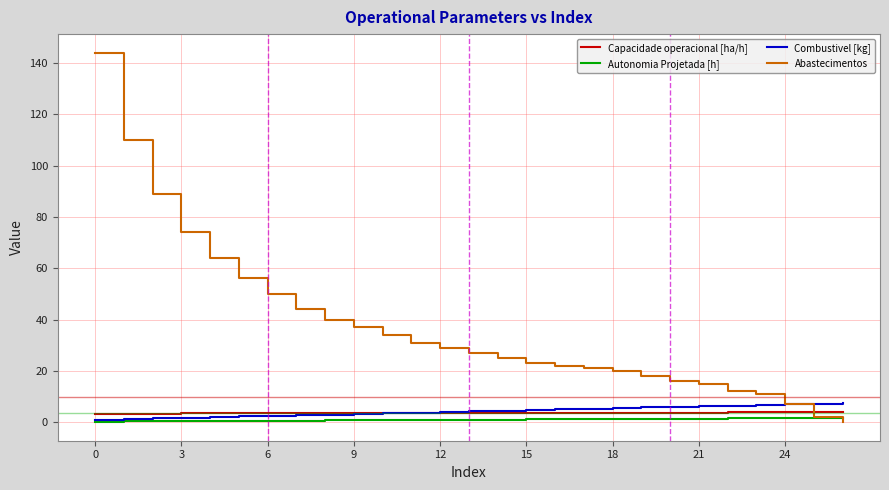

Which series has the widest spread of values?

Abastecimentos